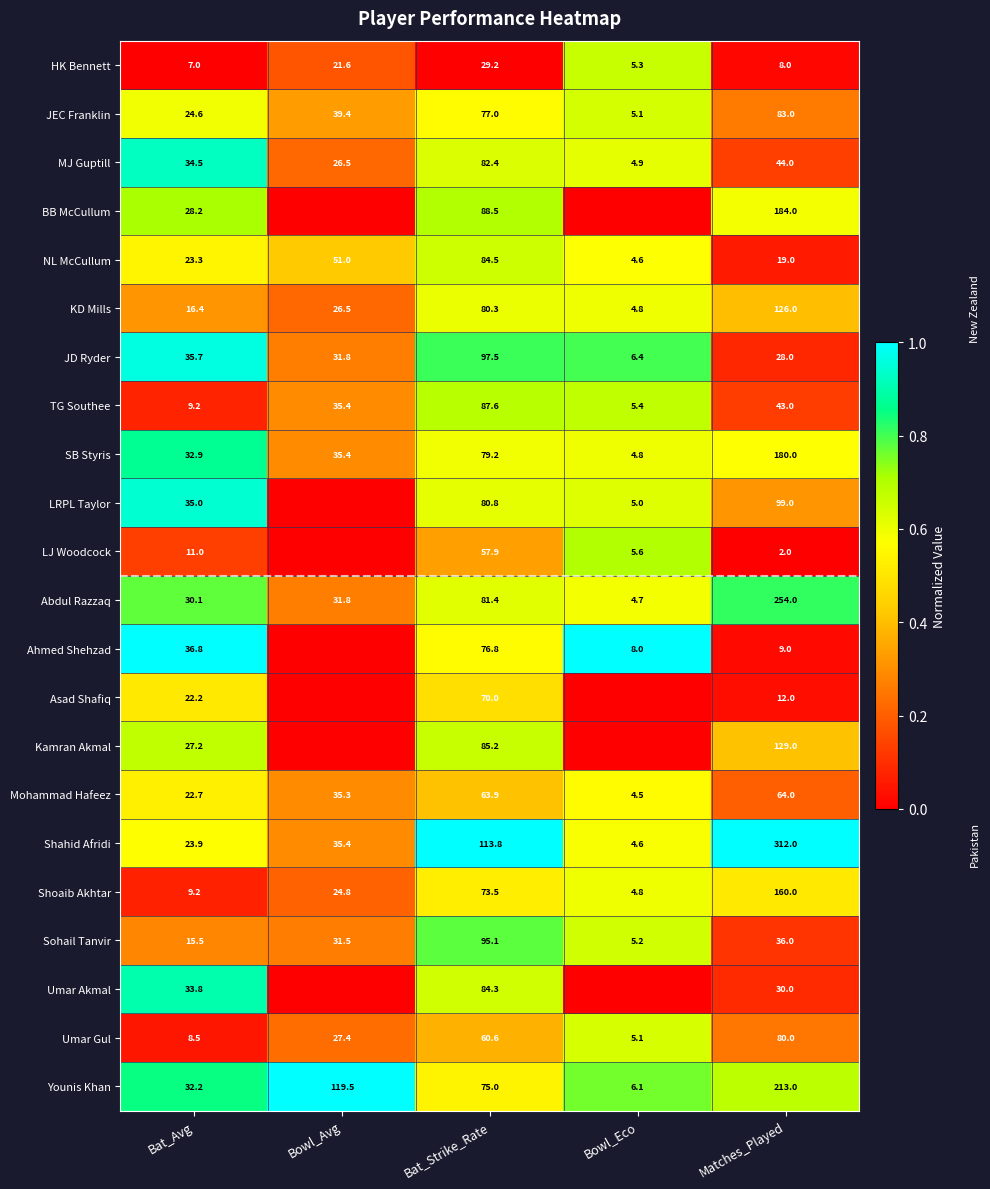

Which has a higher value, Bowl_Avg or Bowl_Eco?

Bowl_Eco